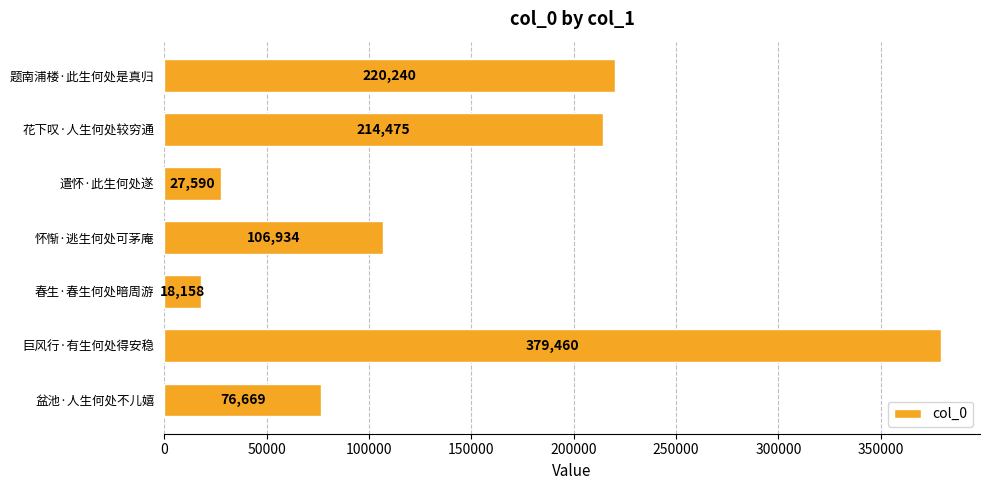

What is the average value?

149075